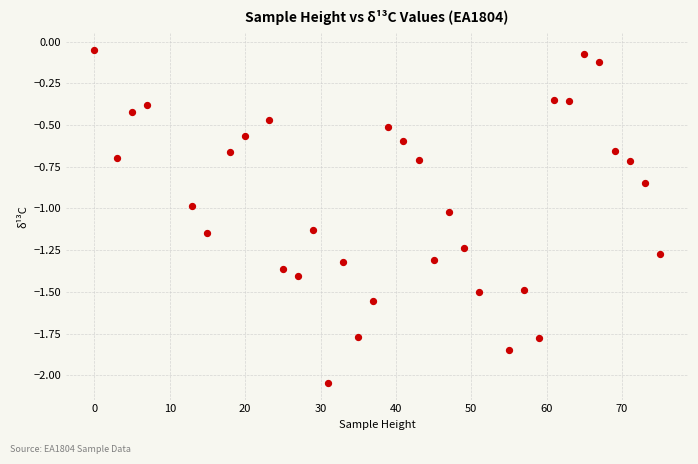

What is the range of Y values (max minus min)?

2.0